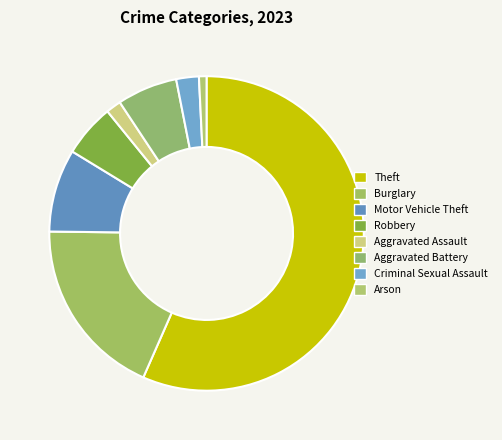

What is the change in value from Theft to Robbery?

-66